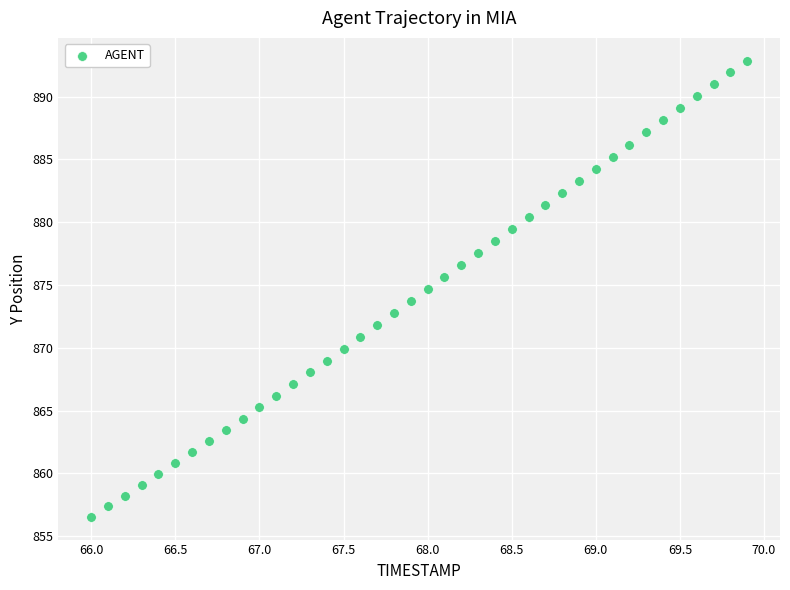

What is the range of Y values (max minus min)?

36.3